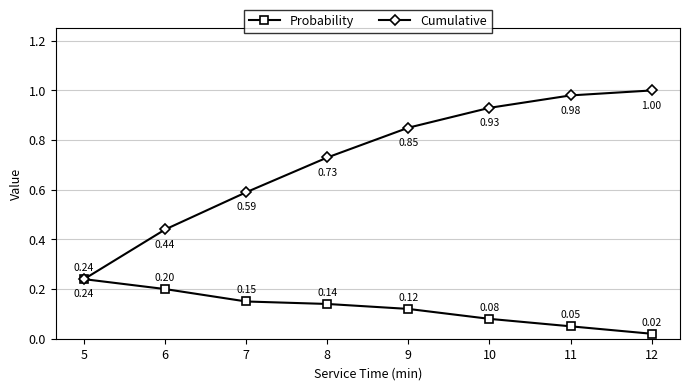

What is the sum of the Cumulative values at 11 and 5?

1.2